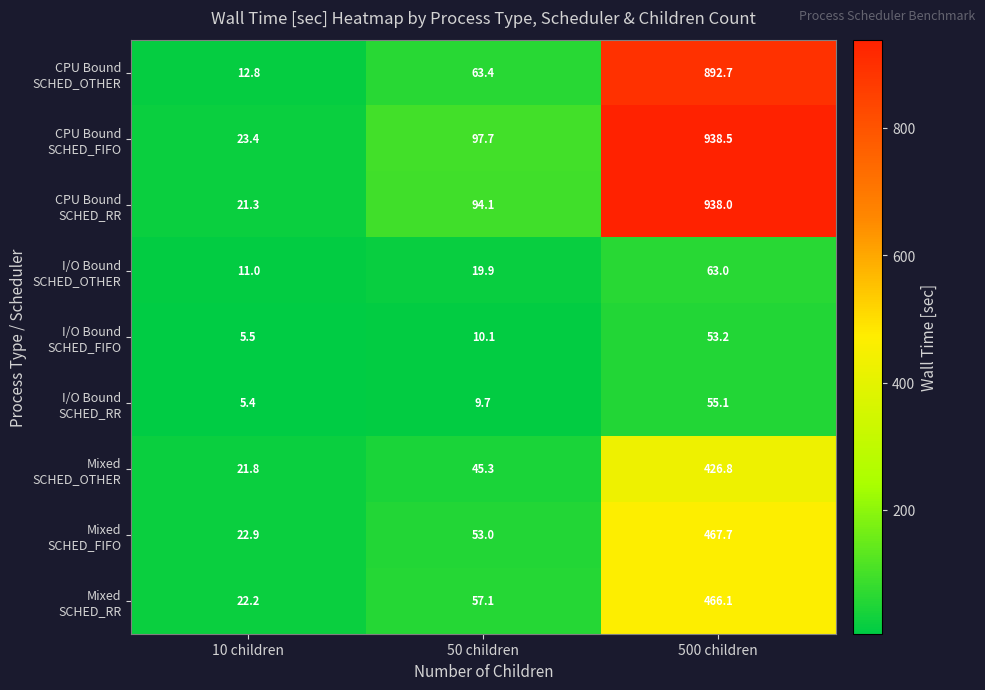

What is the difference between the highest and lowest values at 500 children?

885.3